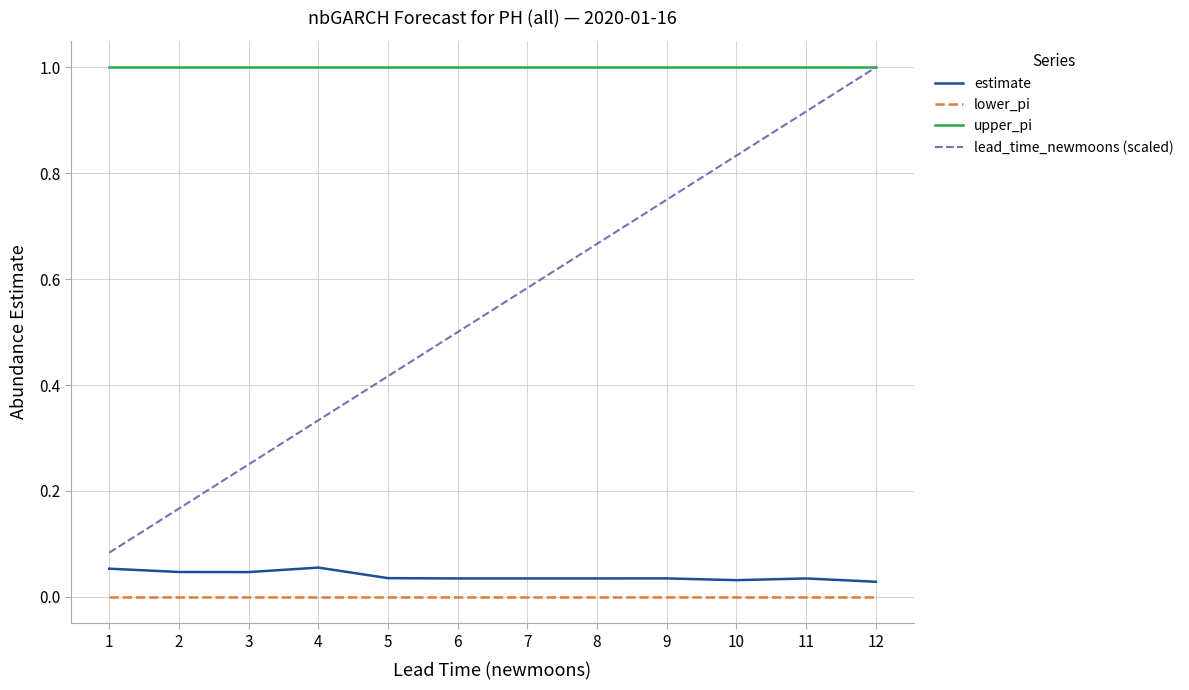

Is the value of lead_time_newmoons (scaled) at 12 greater than the value of lower_pi at 3?

Yes